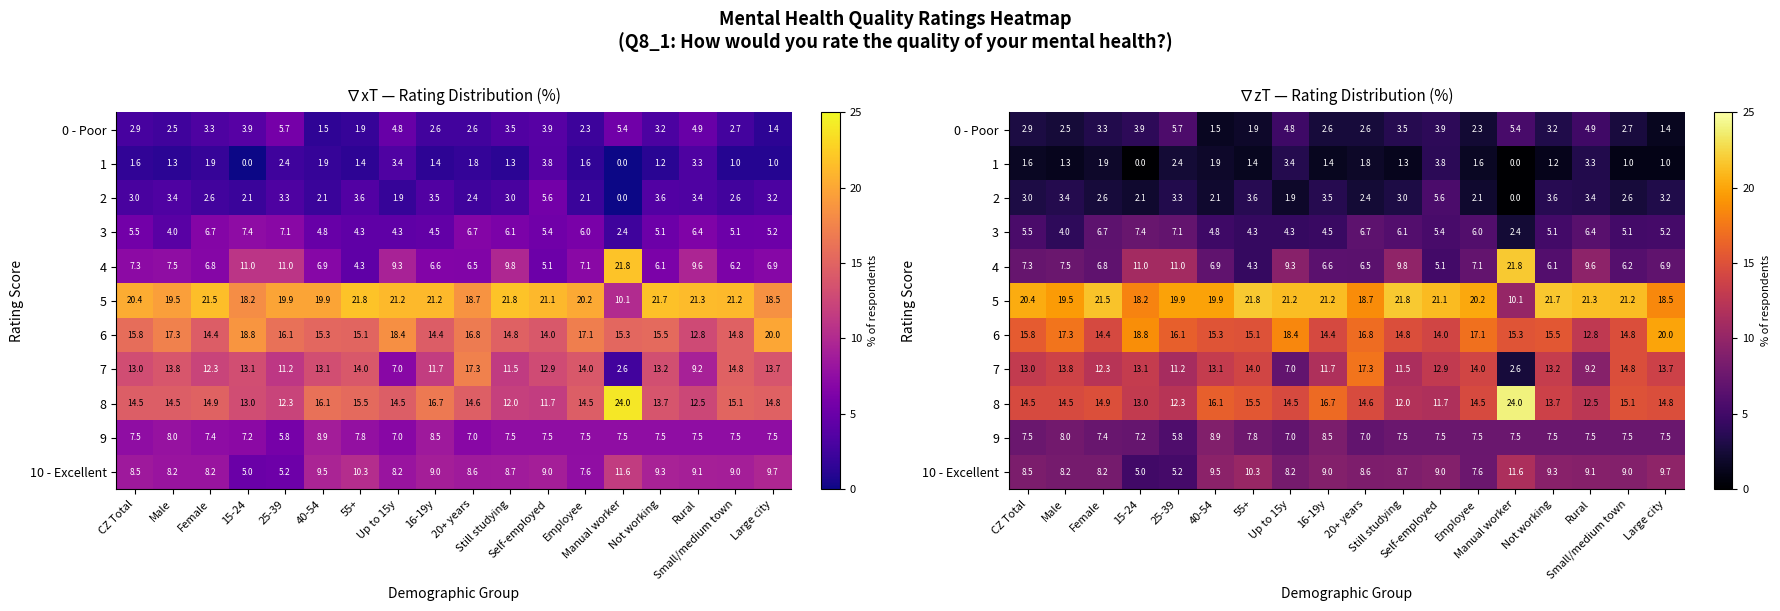

What is the difference between the maximum and minimum values in the 5 series?

11.7